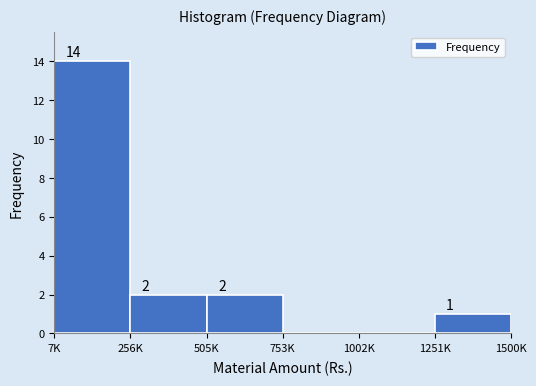

Reading left to right, extract all data points from this chart.

7K=14	256K=2	505K=2	753K=0	1002K=0	1251K=1